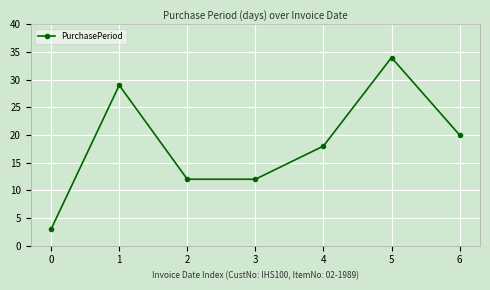

Is it true that the value at 6 is 27?

False